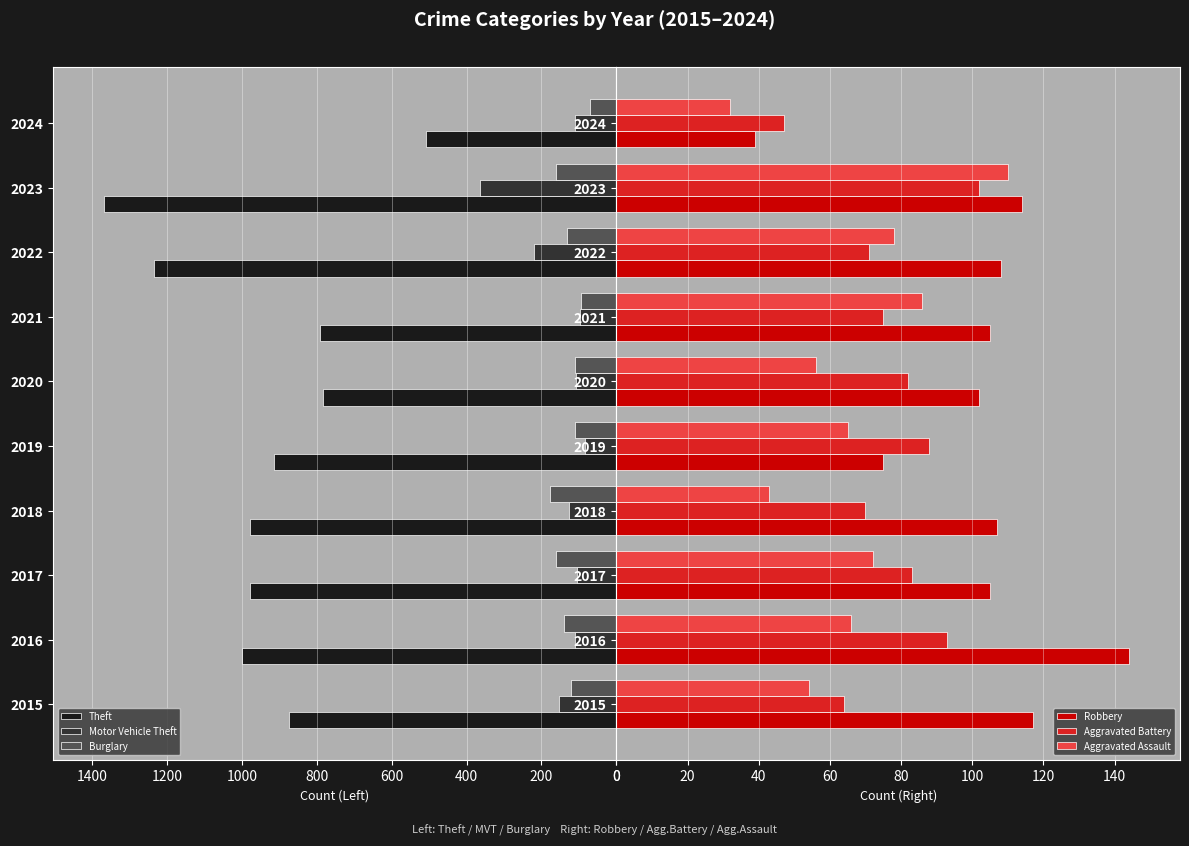

Which series has the widest spread of values?

Theft